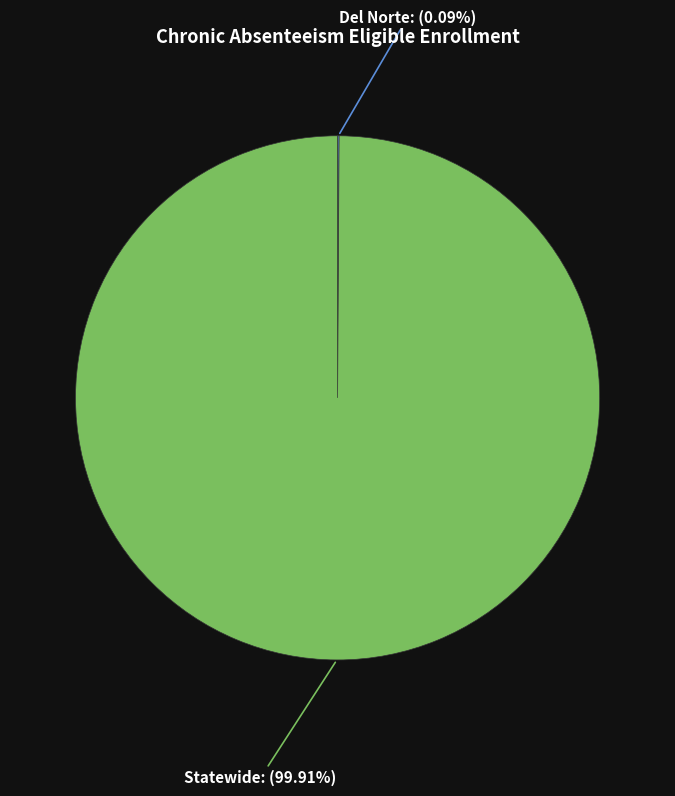

Which category has the biggest portion of the pie?

Statewide